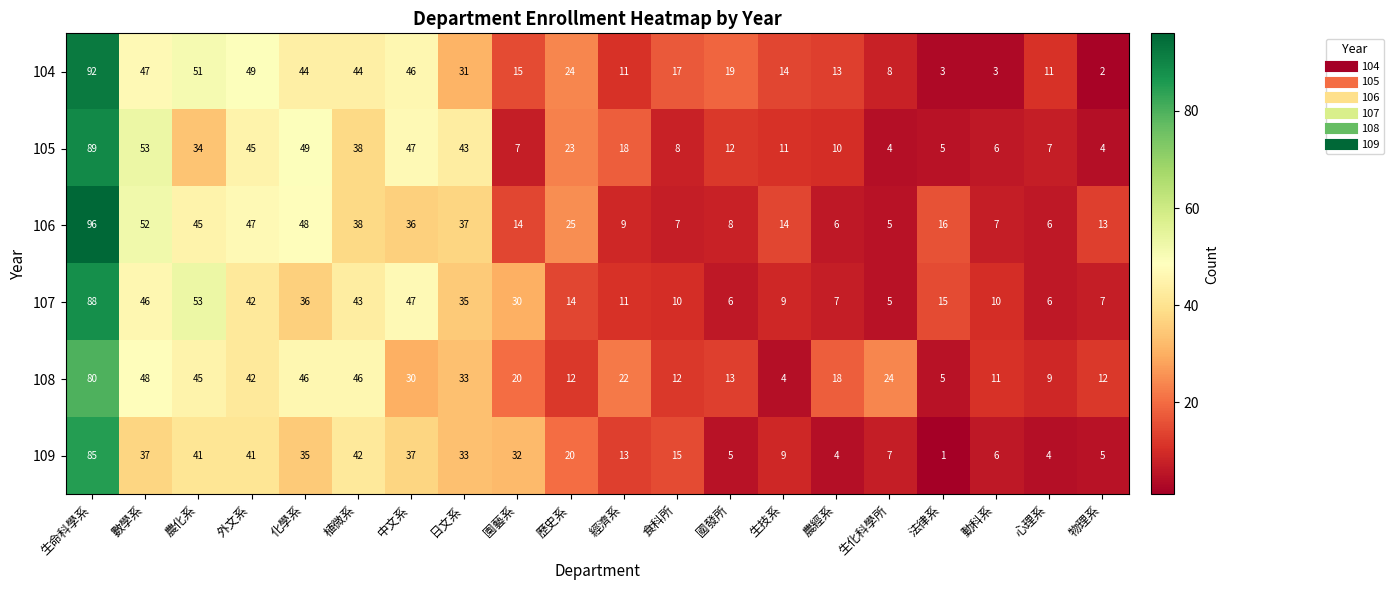

The value of 105 at 物理系 is 1. True or false?

False